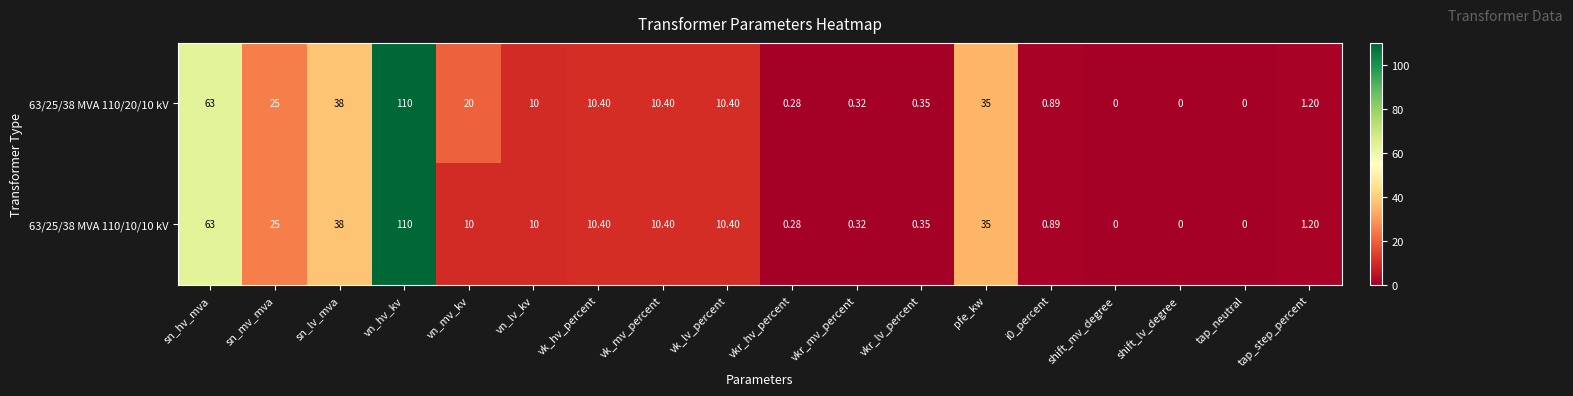

Where is 63/25/38 MVA 110/20/10 kV nearest to the value 55?

sn_hv_mva